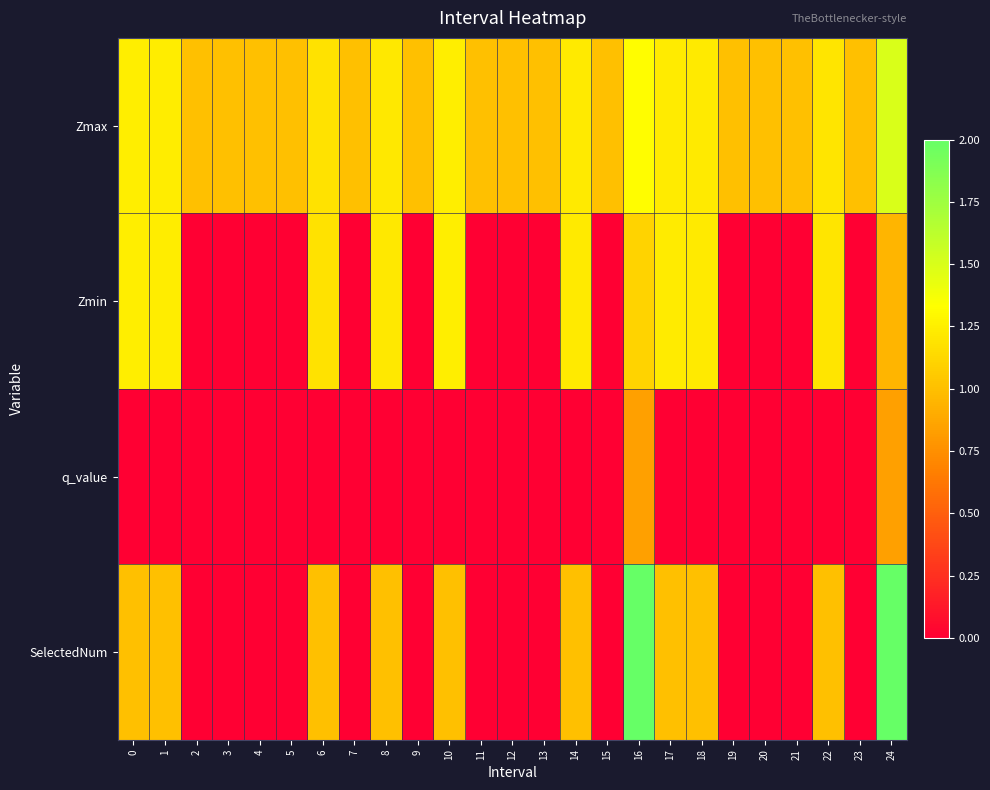

Which series has the largest total across all categories?

Zmax